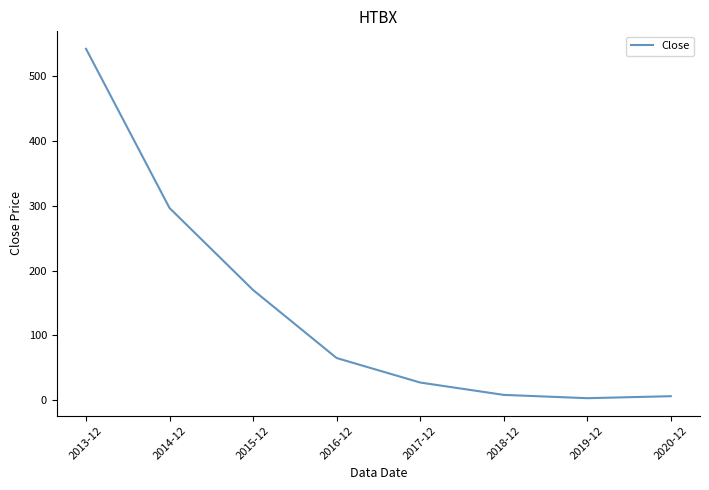

The value at 2013-12 is 286.1. True or false?

False